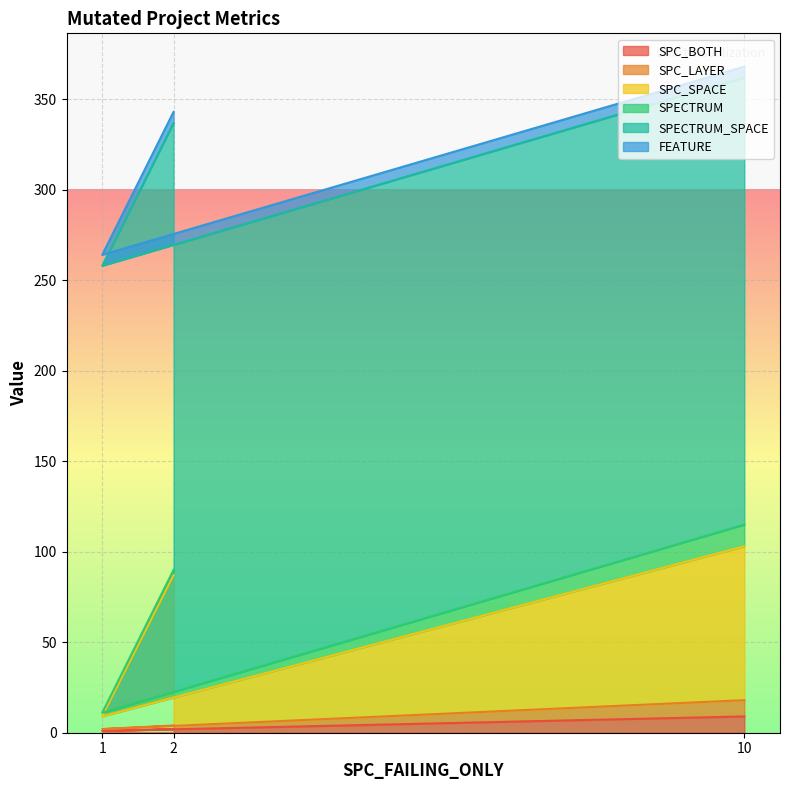

The value of SPC_SPACE at 2 is 87. True or false?

True